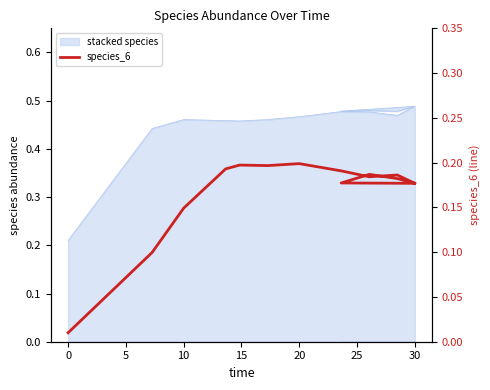

What is the label of the 5th point from the left?

15